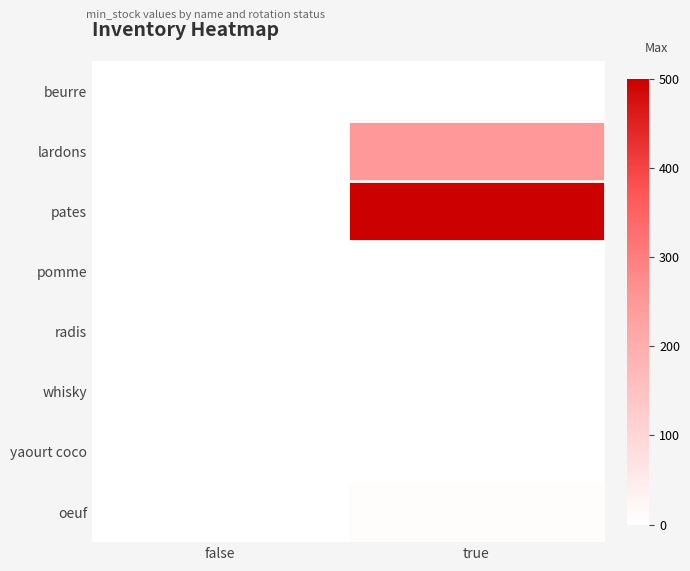

Which has a higher value, false or true?

true